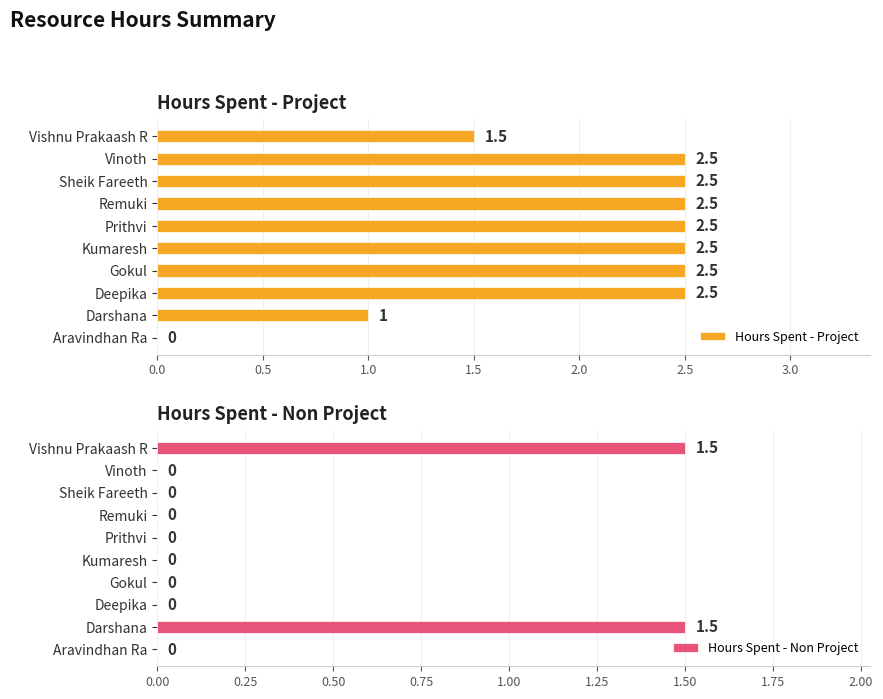

How many Hours Spent - Non Project values are between 0 and 1?

8